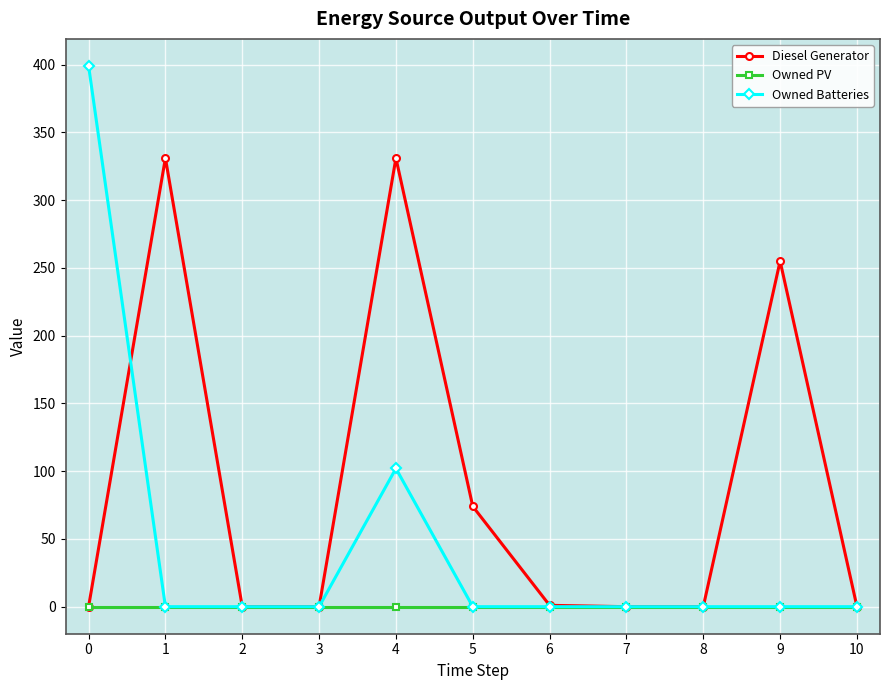

Does the chart display data point markers on the line(s)?

Yes